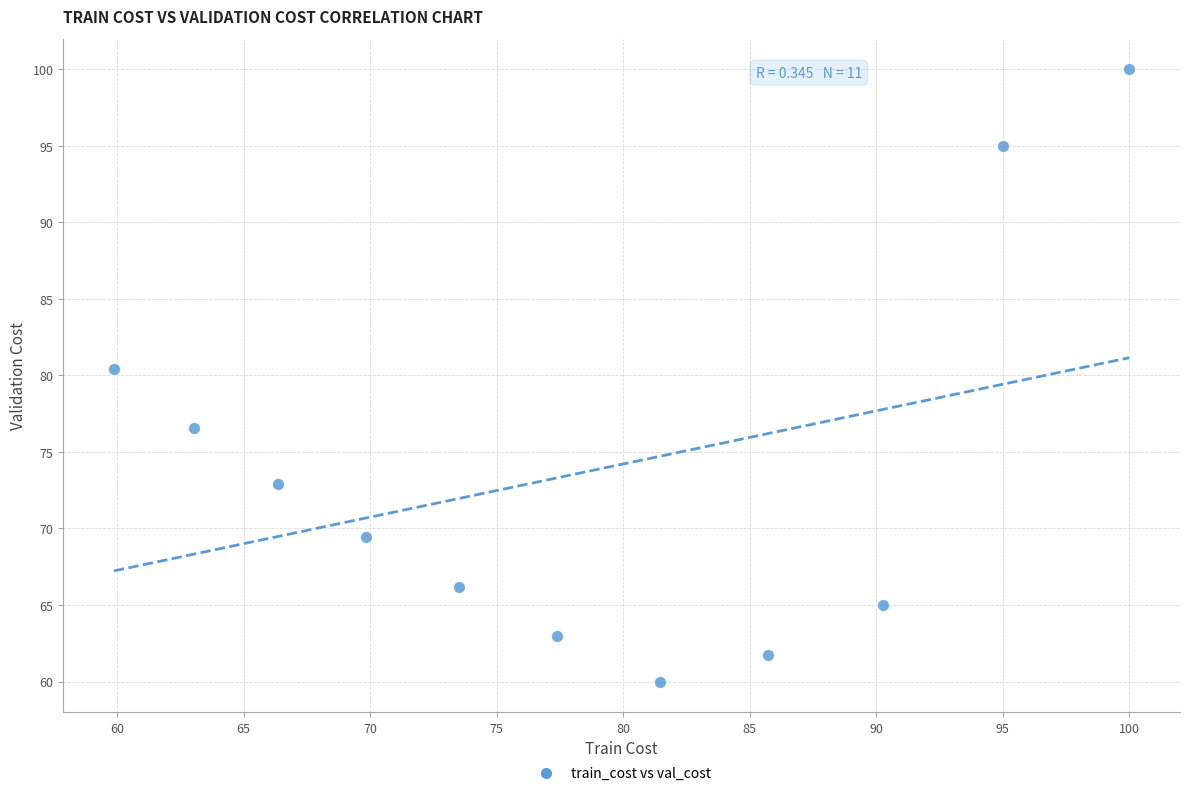

What is the range of Y values (max minus min)?

40.0